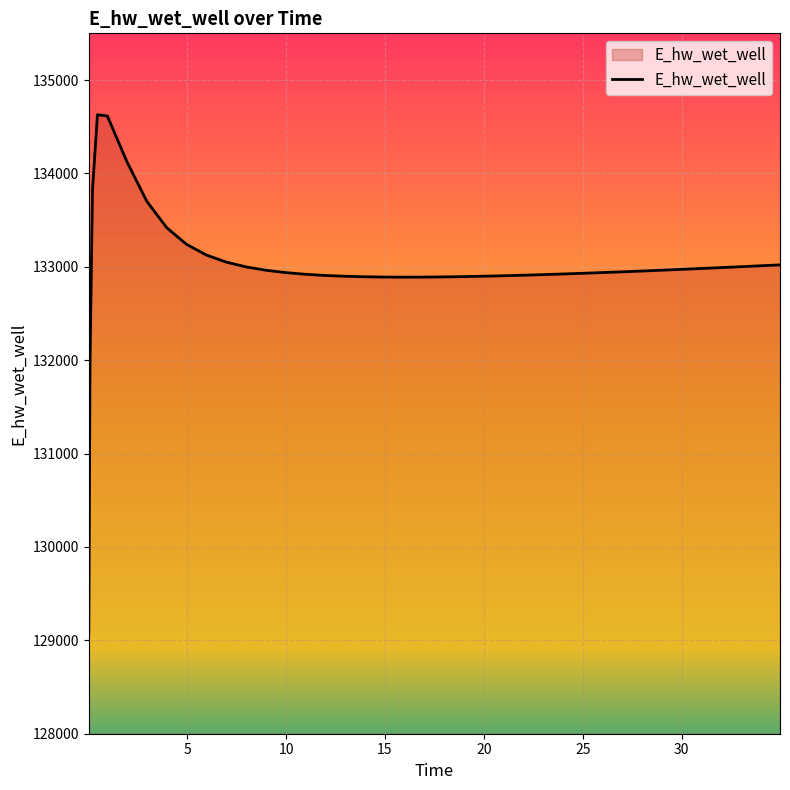

What is the difference between the maximum and minimum values?

5557.7